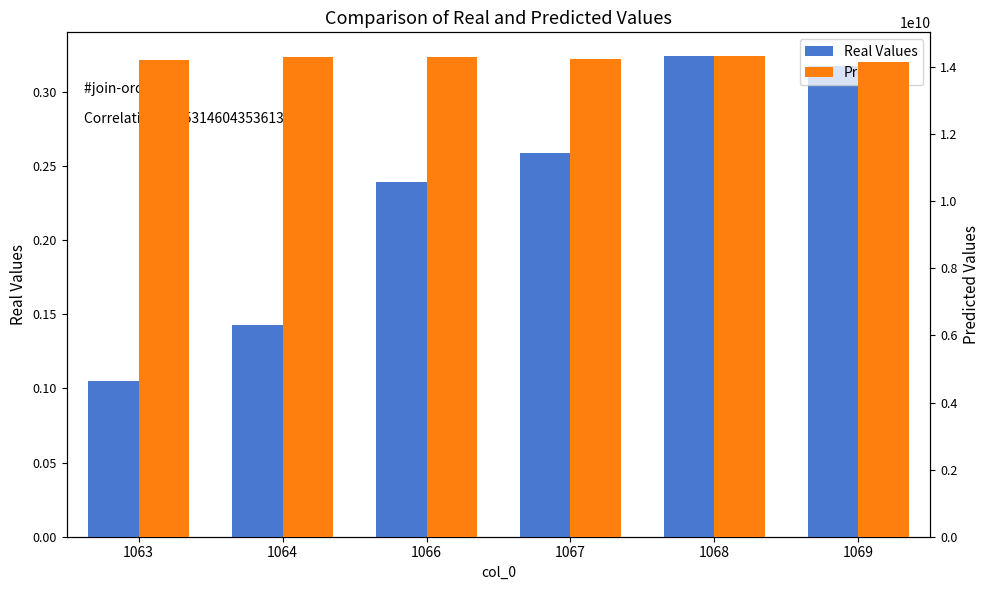

Reading right to left, extract all data points from this chart.

Real Values: 0.3	0.3	0.3	0.2	0.1	0.1
Predicted: 14168011000.0	14321678000.0	14242876000.0	14315872000.0	14310228000.0	14216630000.0